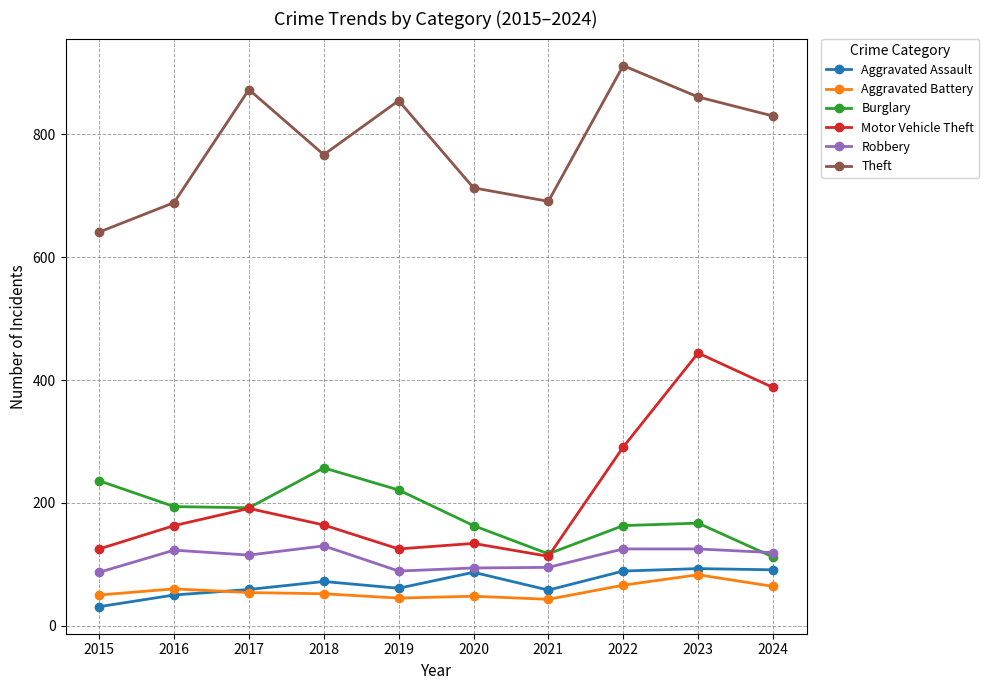

Is it true that Burglary equals 236 at 2015?

True